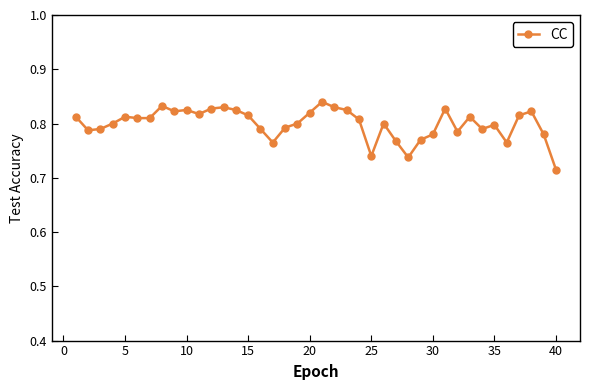

What is the sum of all values?

32.0